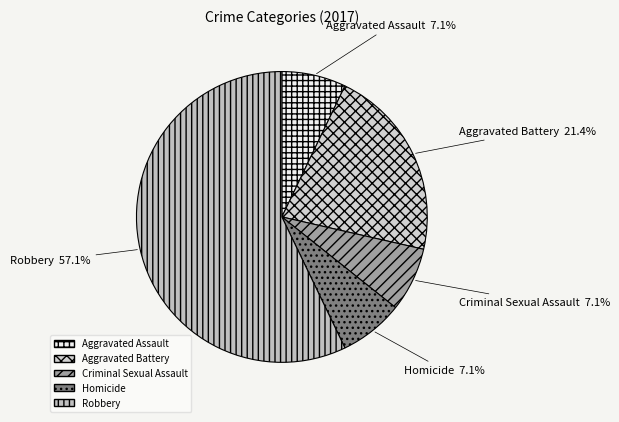

Which slice represents more than half of the pie?

Robbery